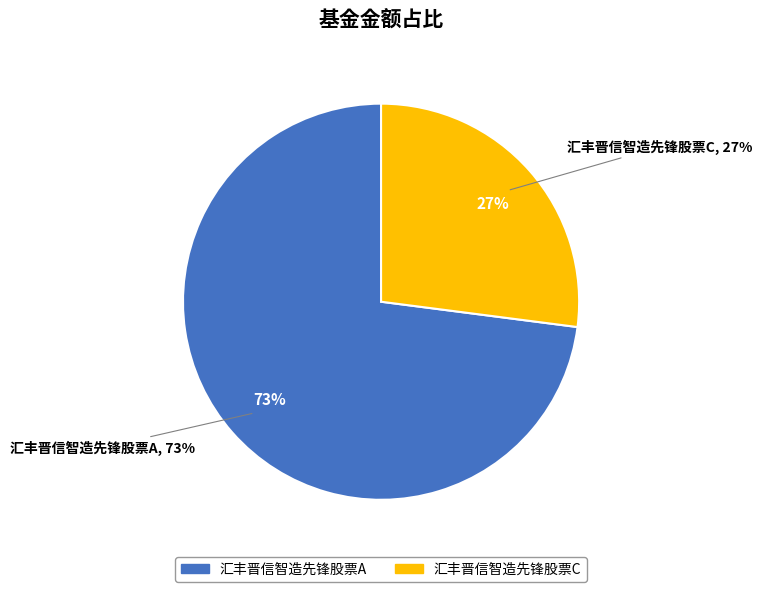

What portion of the pie excludes 汇丰晋信智造先锋股票C?

73.0%